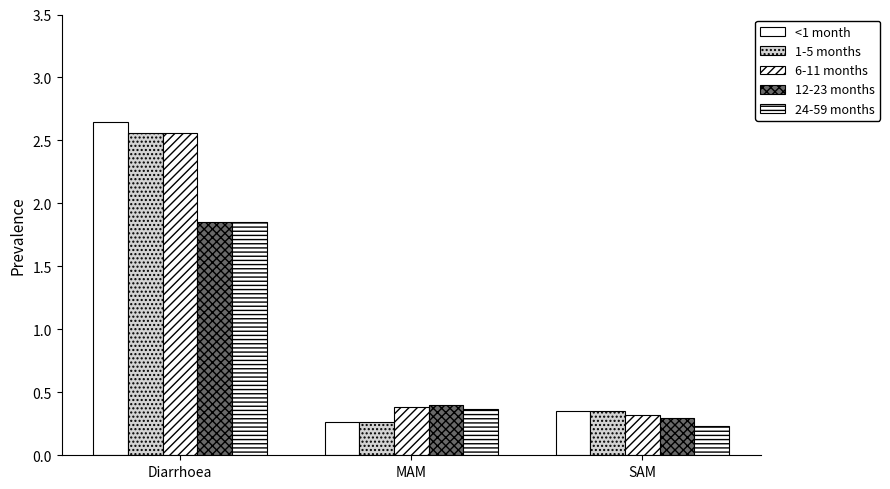

What is the total value across all series at SAM?

1.5